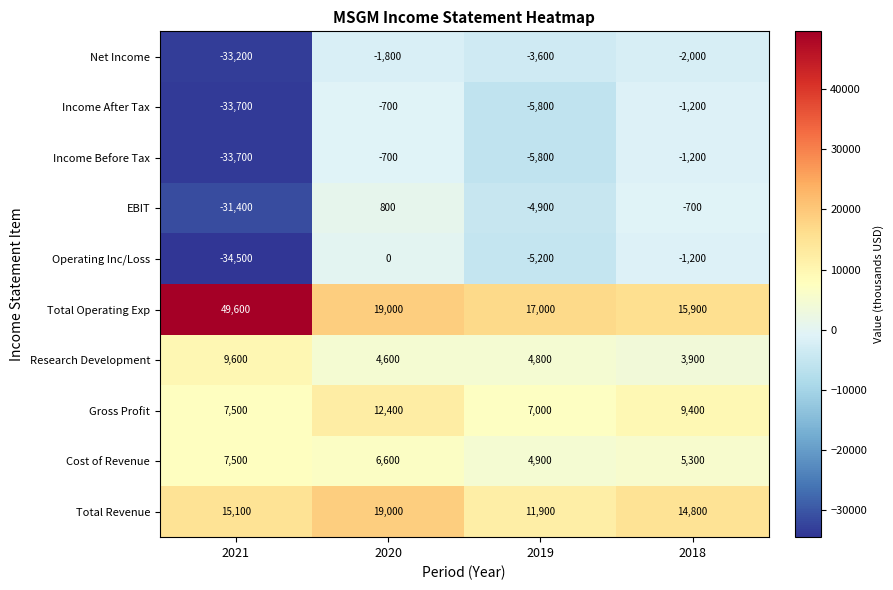

Where is EBIT nearest to the value -15300?

2019